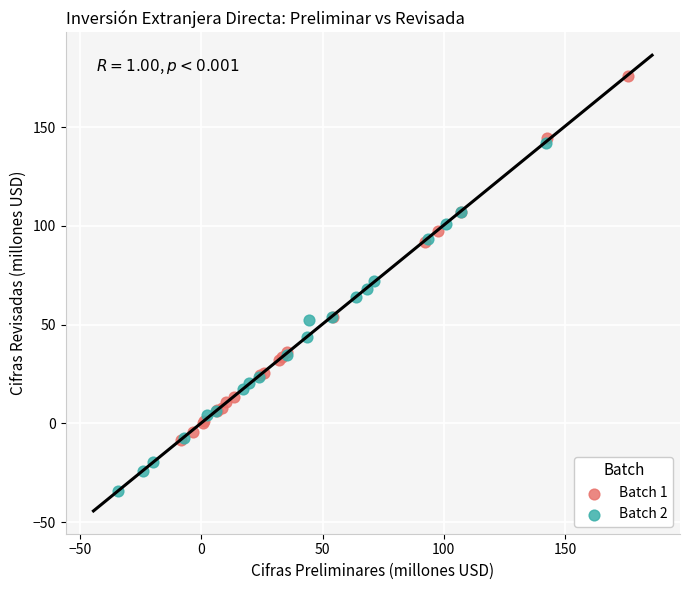

What are all the series names shown in the legend?

Batch 1, Batch 2